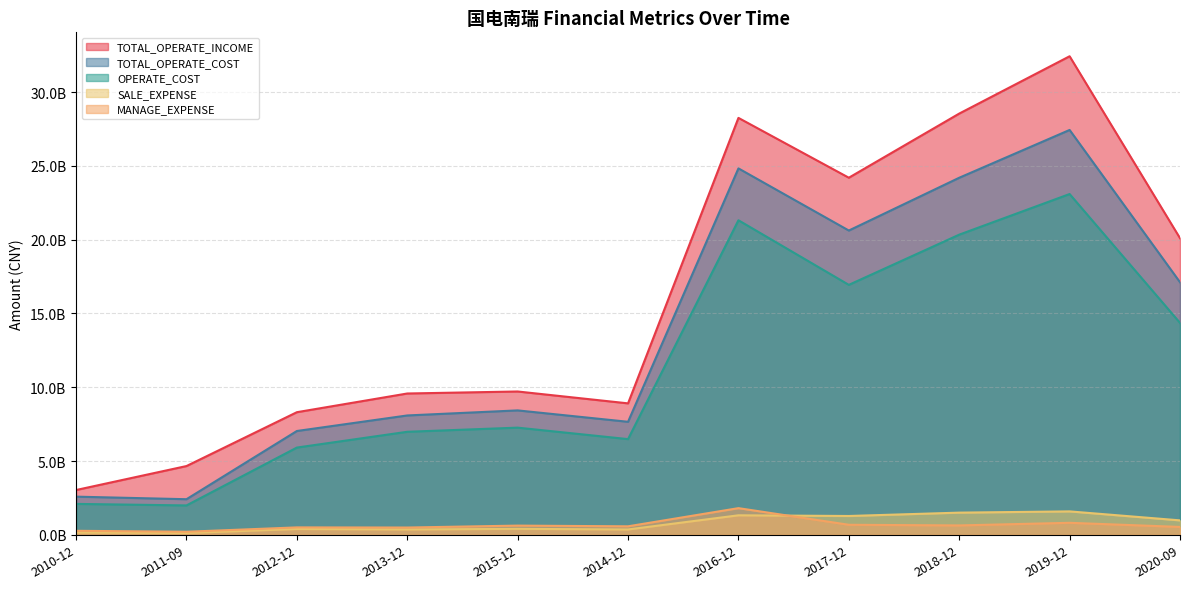

True or false: SALE_EXPENSE has a value of 1322775018.0 at 2016-12.

True